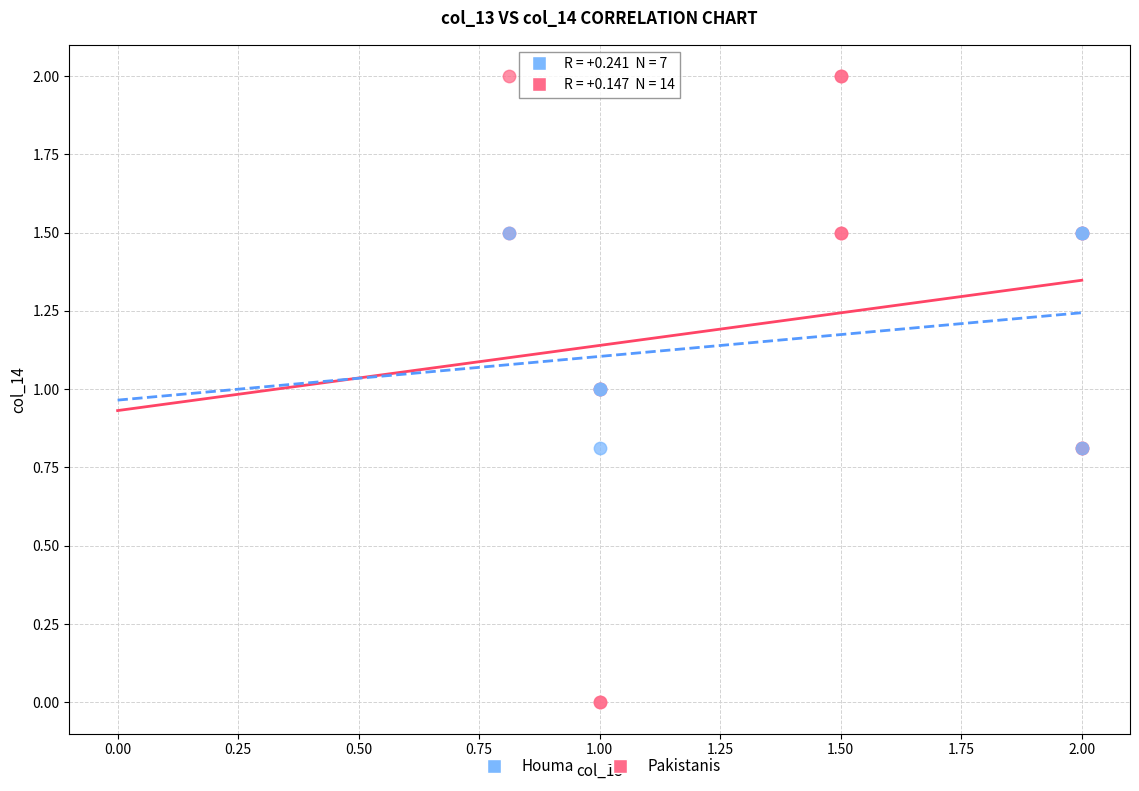

Which series contains the highest Y value?

Pakistanis